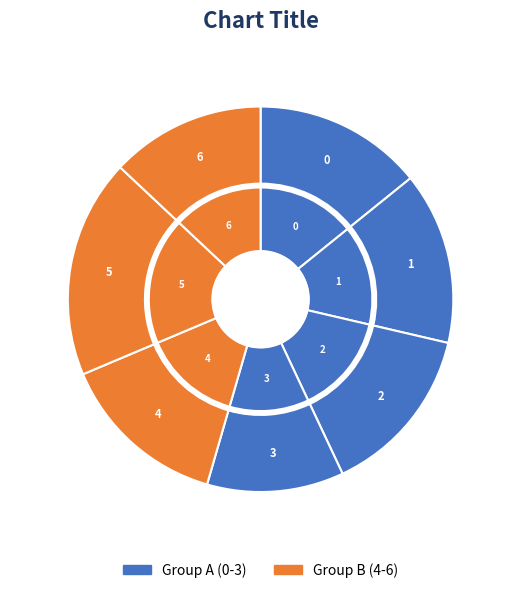

To the nearest percent, what portion does 6 represent?

13%